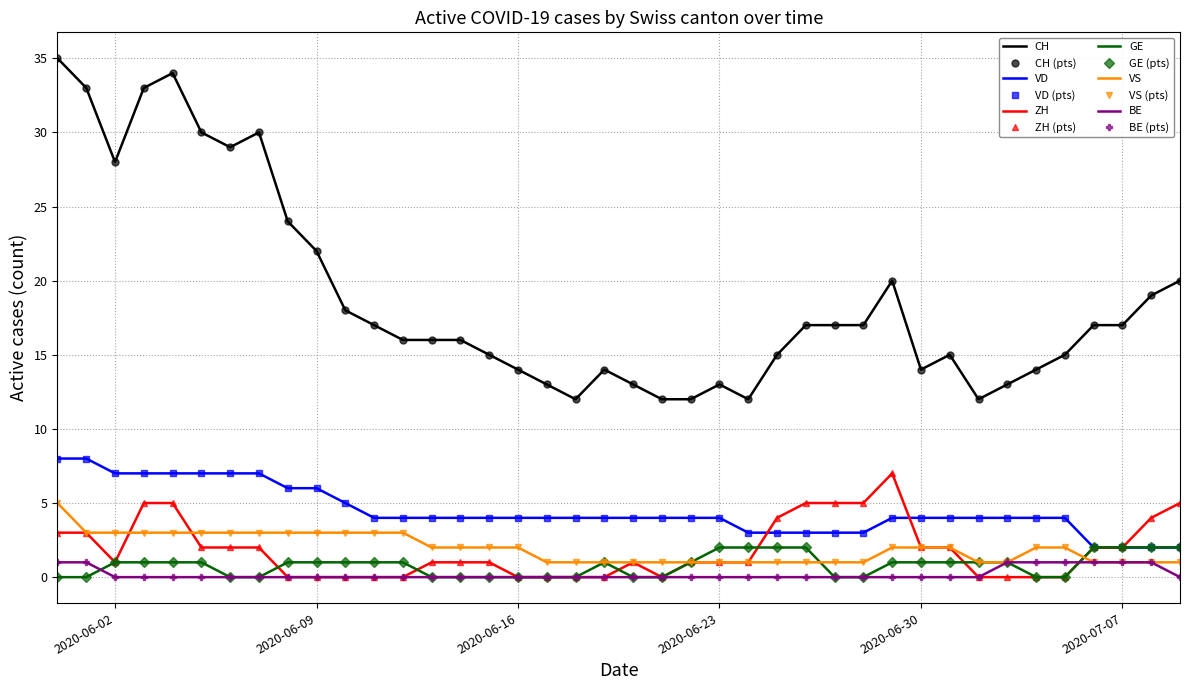

Which series has the largest total across all categories?

CH